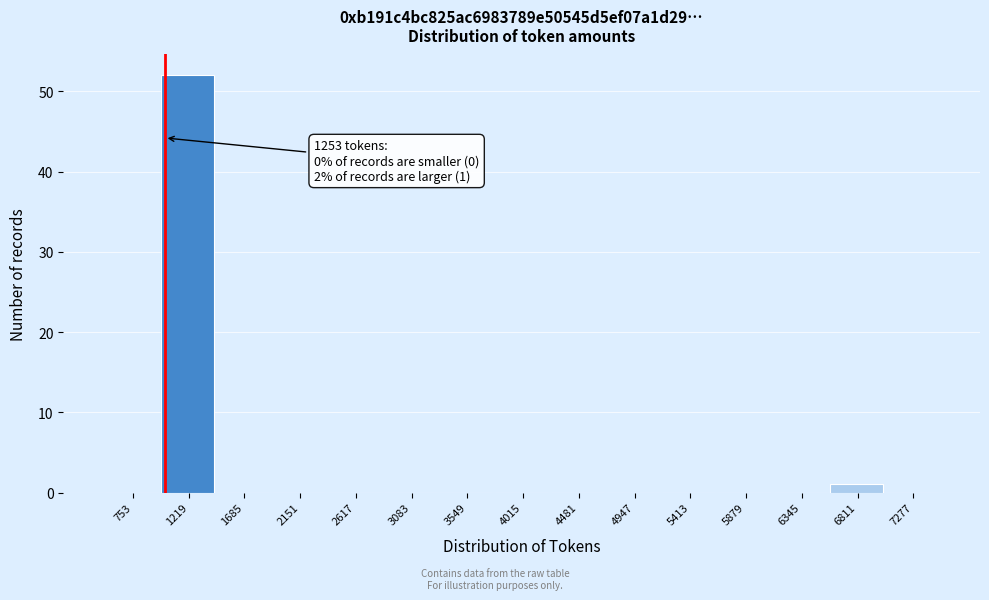

Reading left to right, what are all the values shown in this chart?

753=0	1219=52	1685=0	2151=0	2617=0	3083=0	3549=0	4015=0	4481=0	4947=0	5413=0	5879=0	6345=0	6811=1	7277=0